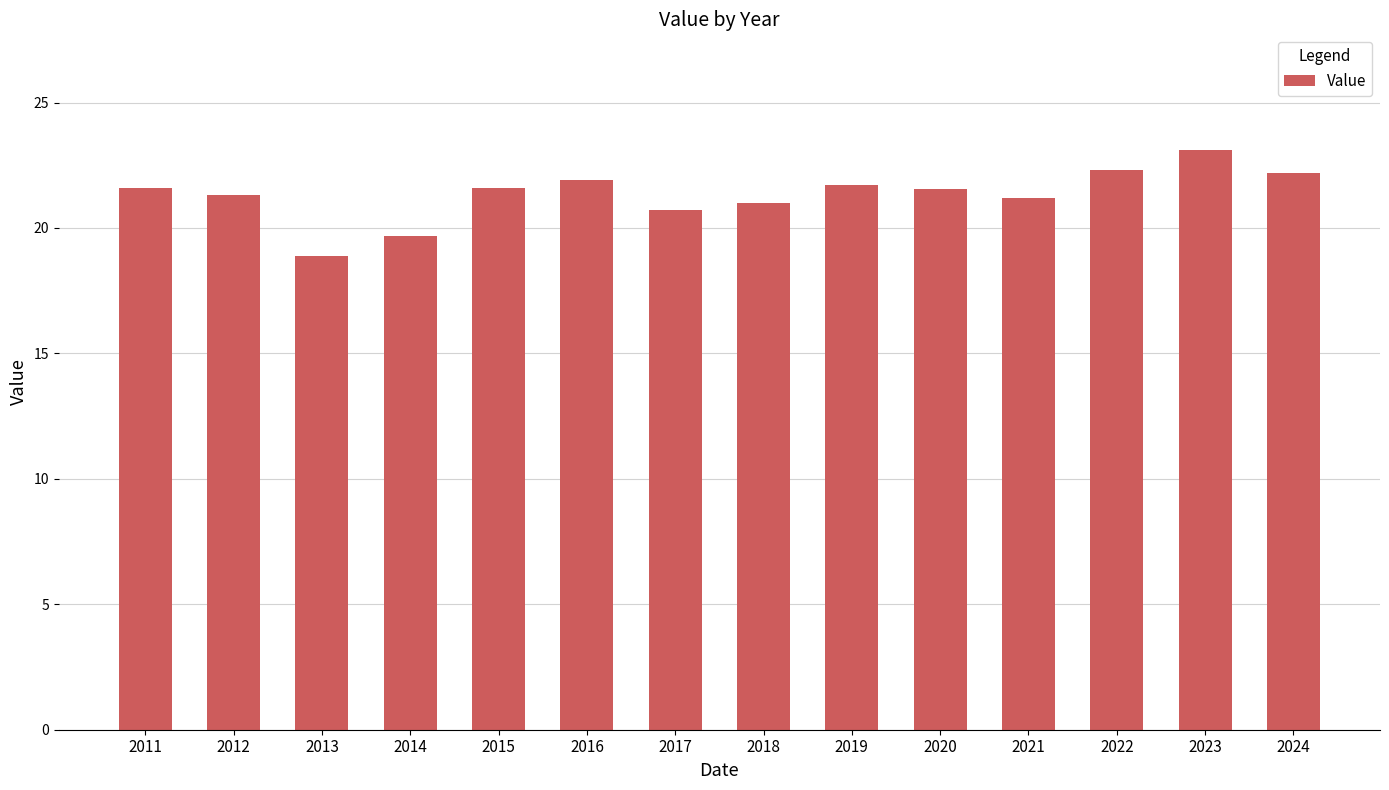

Count the number of categories in the chart.

14